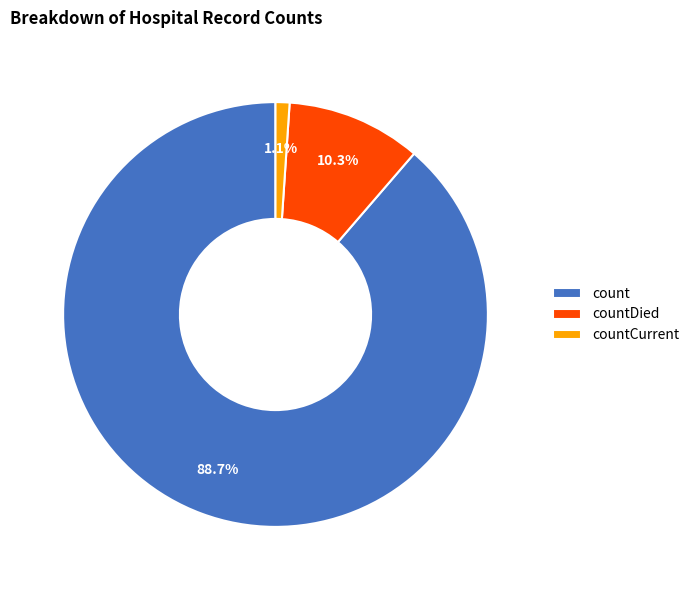

Is there a majority slice in this chart?

Yes